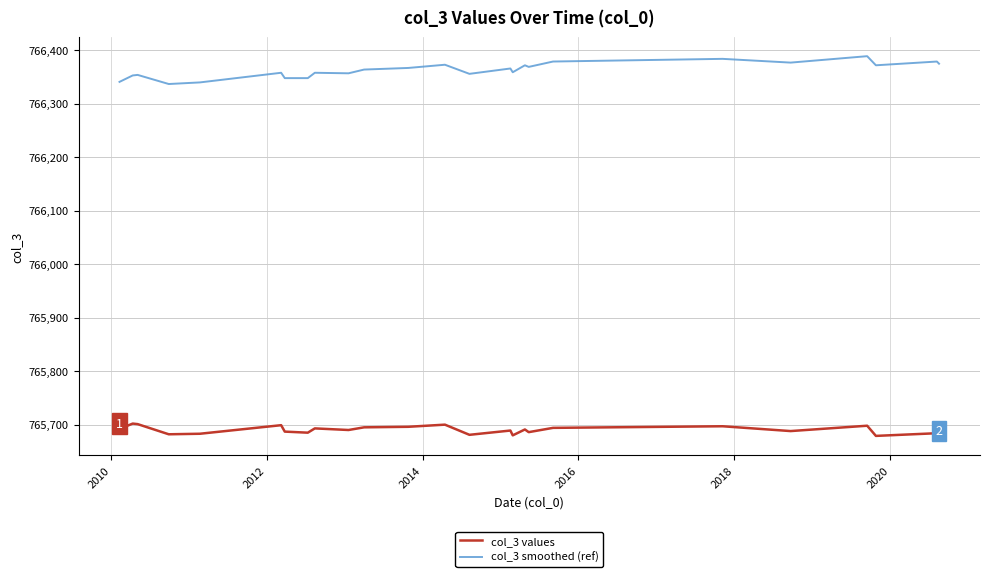

What is the difference between the maximum and minimum values in the col_3 values series?

24.0